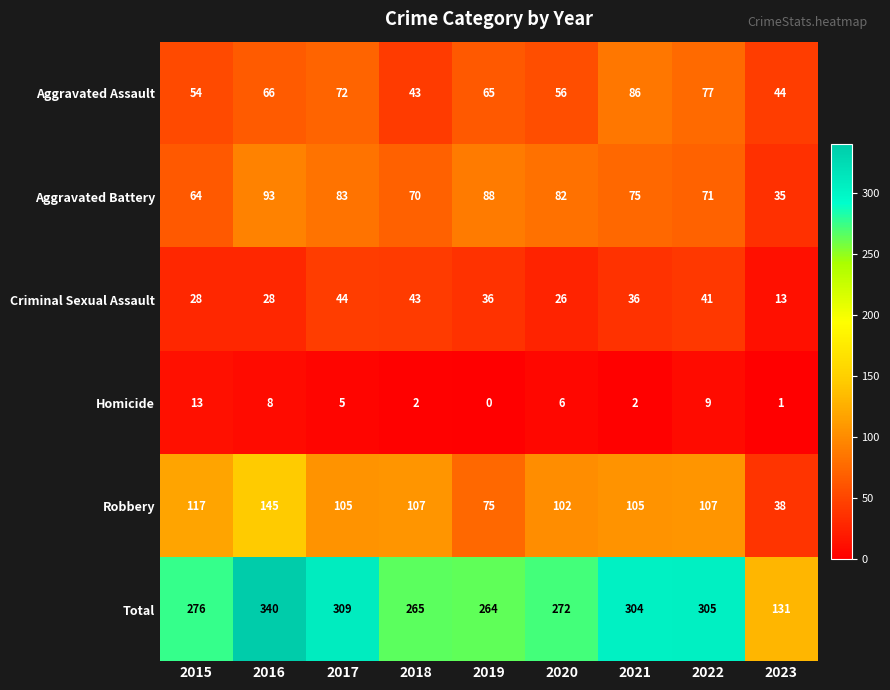

At how many categories does at least one series exceed 68?

9